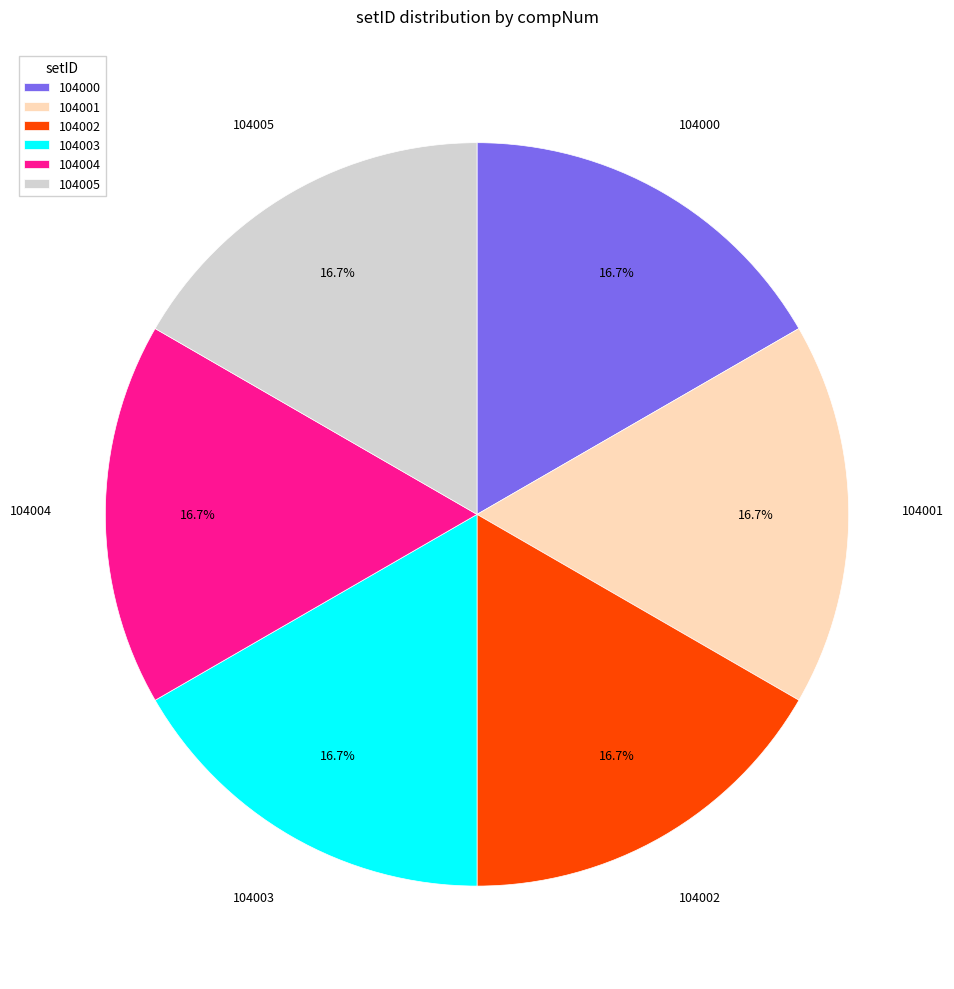

True or false: 104005 accounts for 17% of the total.

True